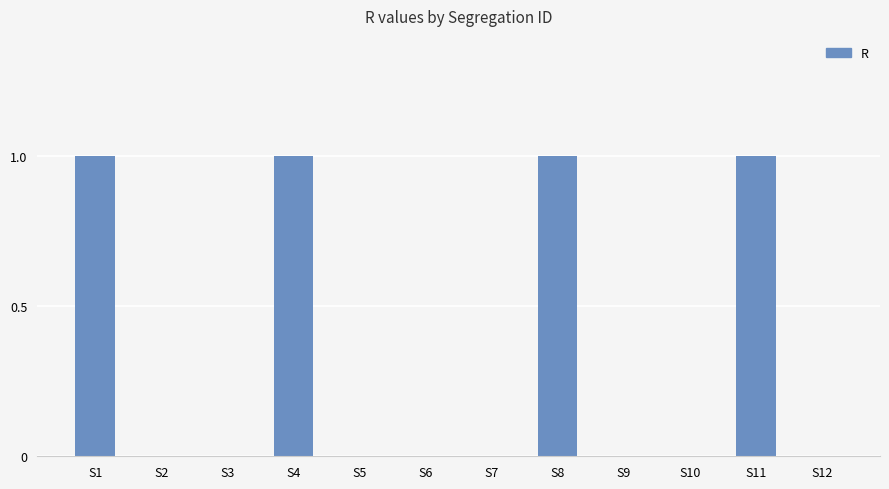

What is the change in value from S2 to S4?

+1